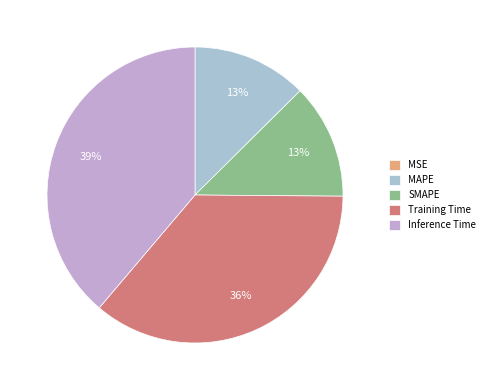

How many segments does this pie chart have?

5